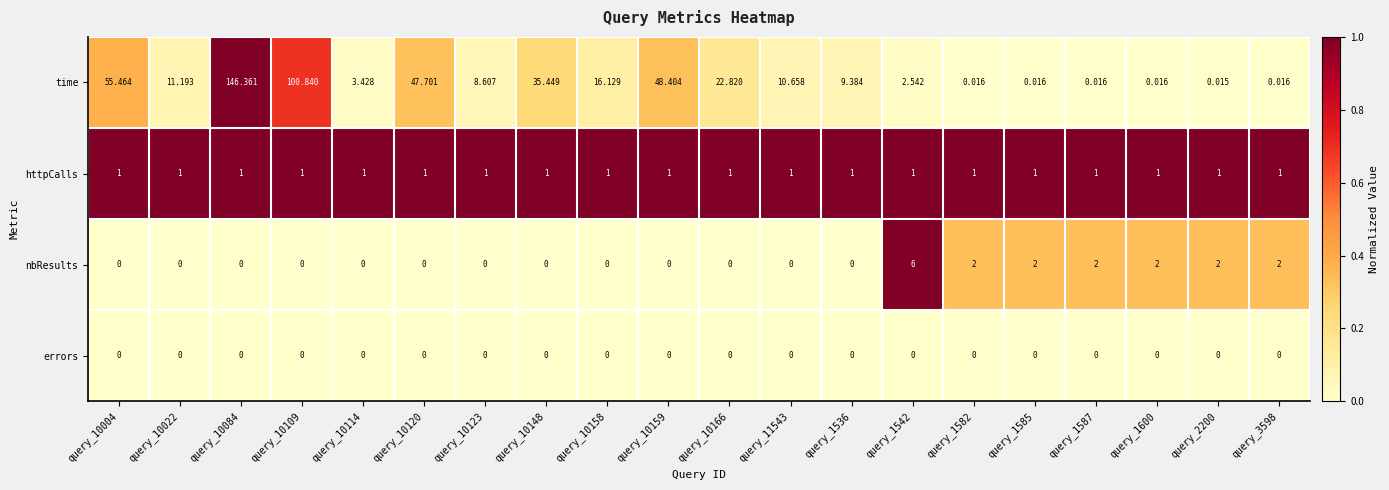

List the series in order of their peak value, highest first.

time, nbResults, httpCalls, errors